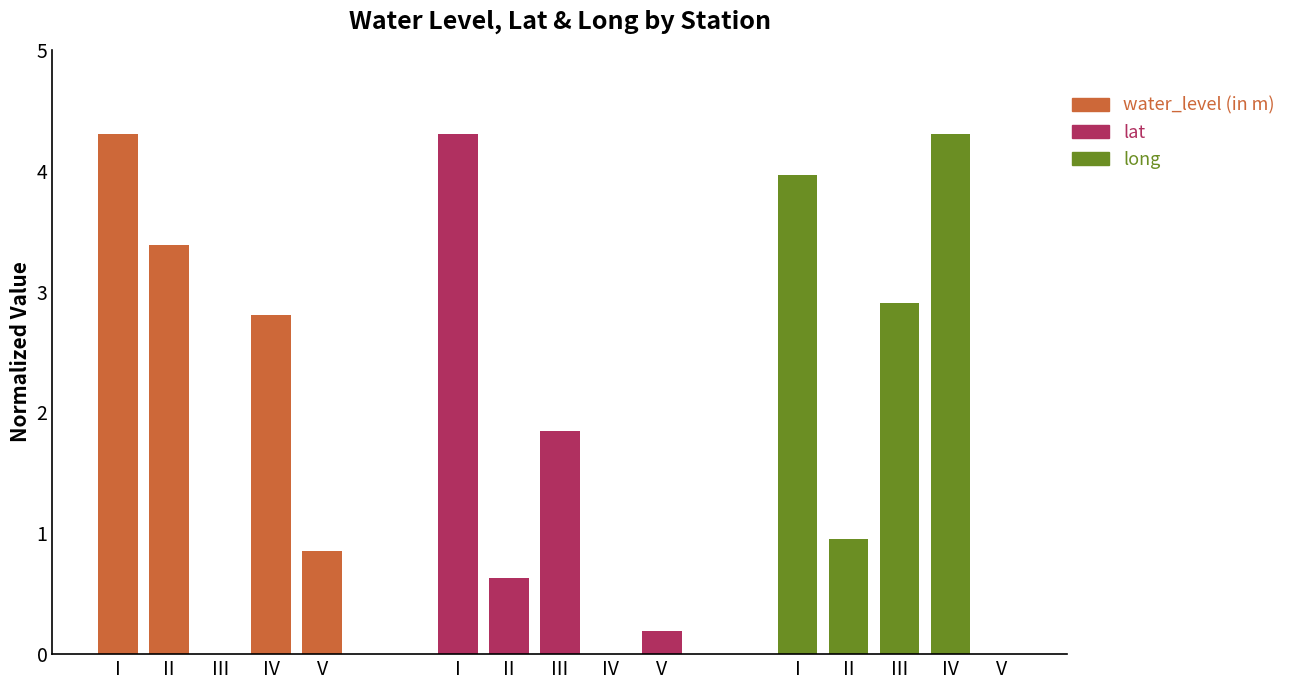

How many values in the water_level (in m) series exceed 2?

3